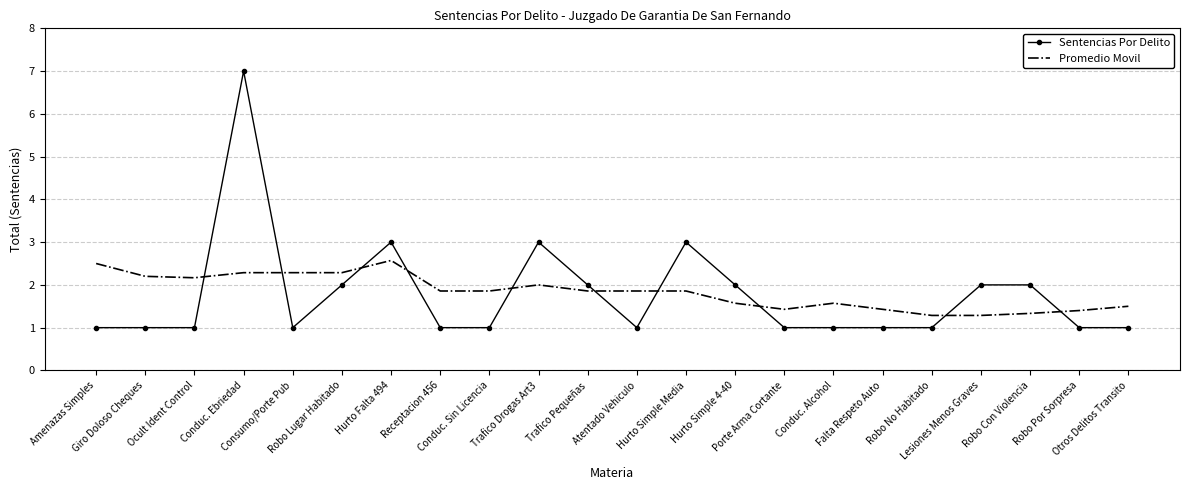

True or false: Sentencias Por Delito and Promedio Movil intersect in this chart.

True